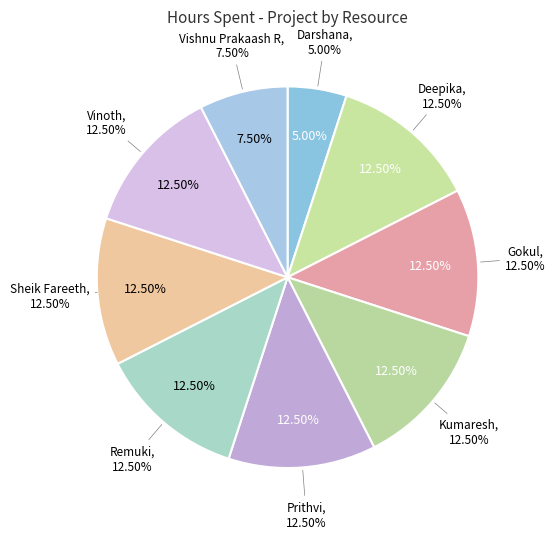

What percentage is NOT represented by Darshana?

95.0%